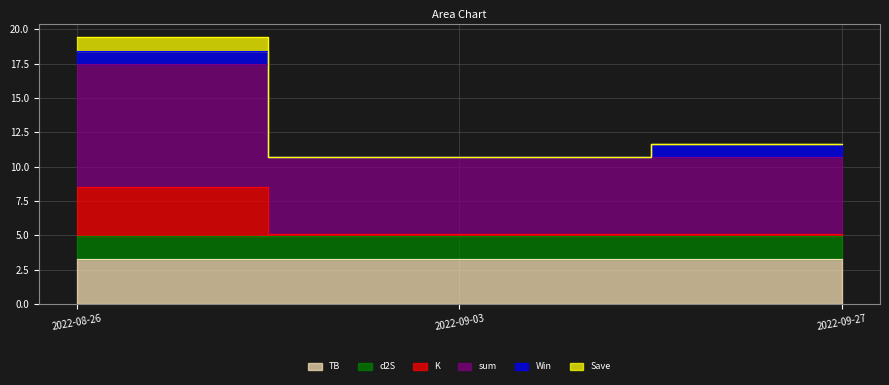

What is the label of the 3rd point from the right?

2022-08-26